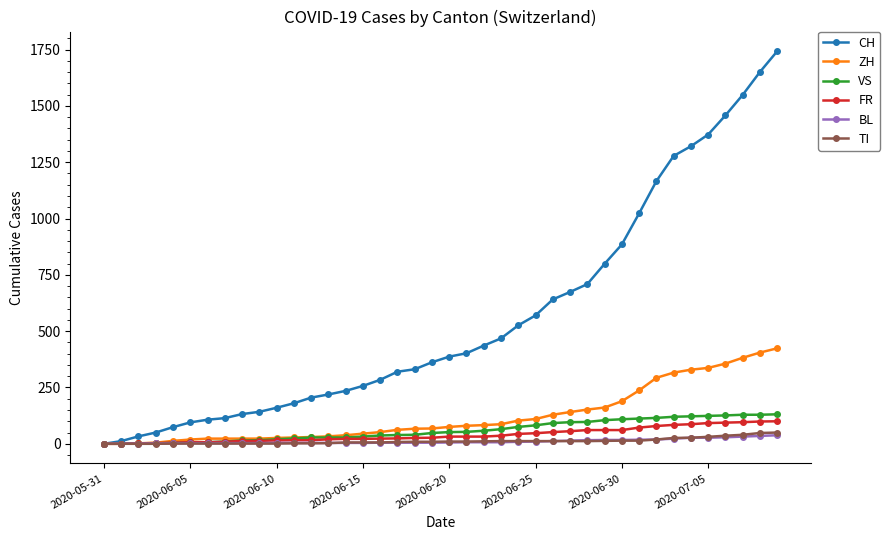

Which series has the largest range (max minus min)?

CH